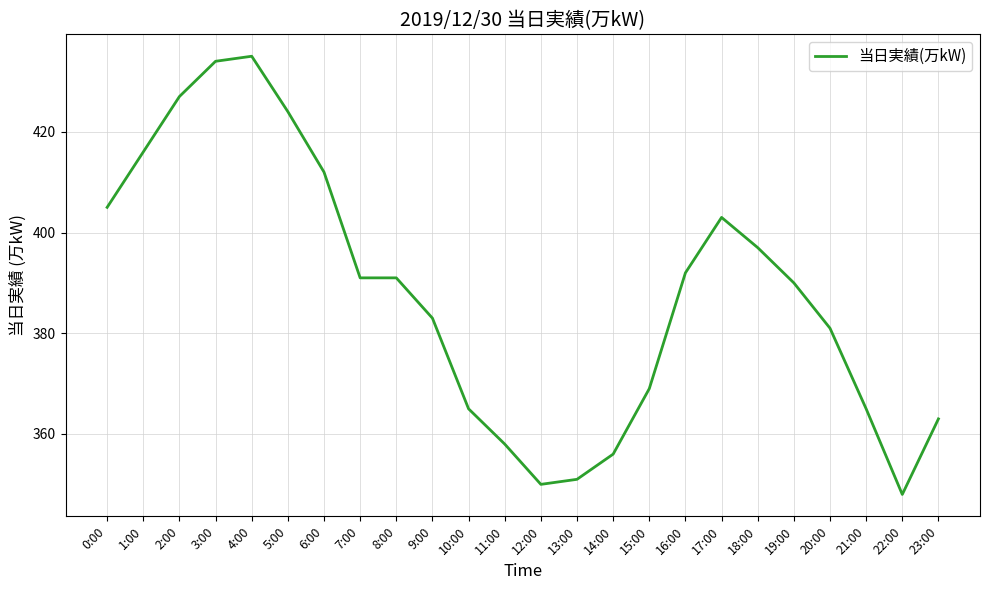

What is the change in value from 2:00 to 9:00?

-44